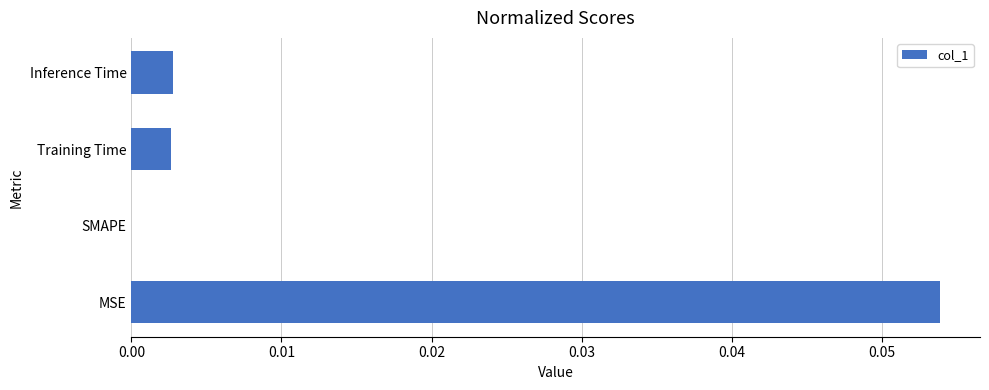

Which label corresponds to the largest value in the chart?

MSE